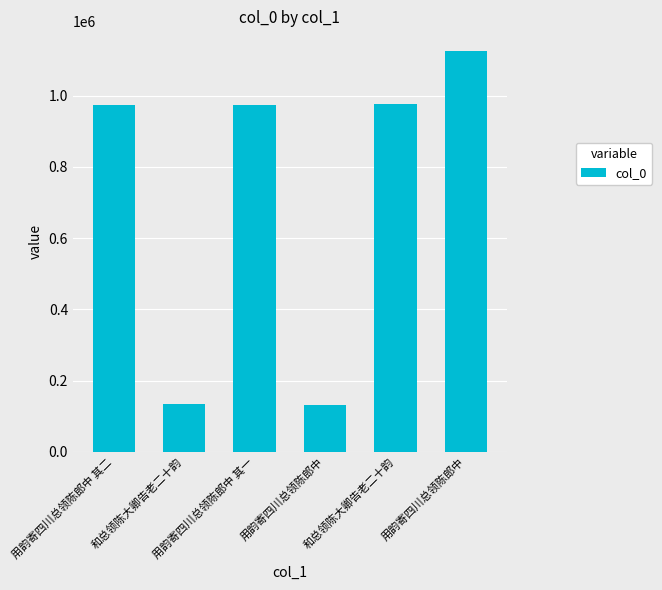

Reading left to right, what are all the values shown in this chart?

974738	133002	974739	132057	975814	1124461